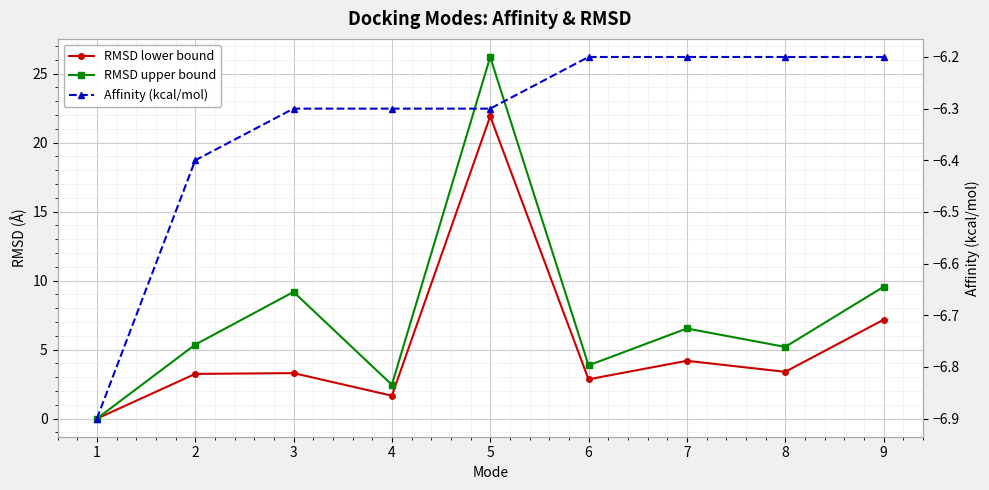

What is the spread (max minus min) of values at 7?

12.7